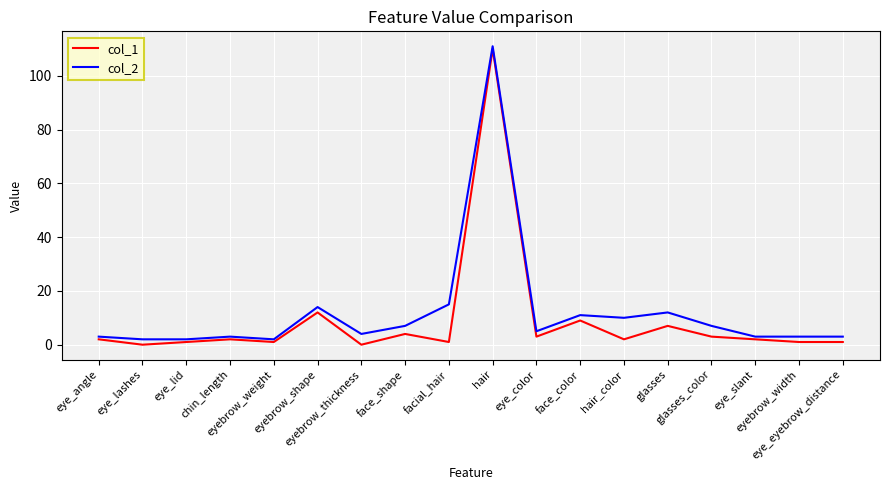

What is the maximum value for col_1?

110